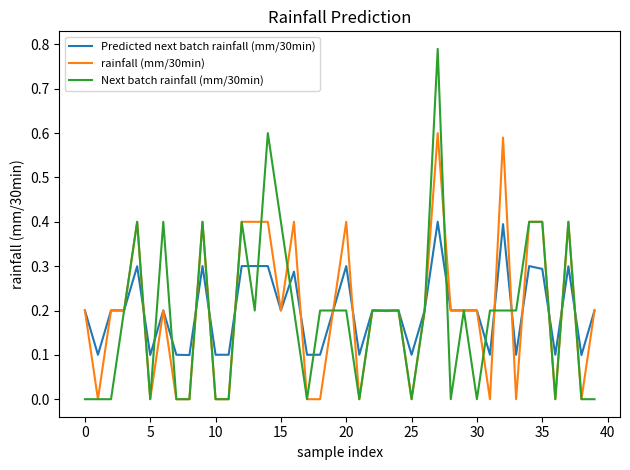

Rank the series by their maximum value, from highest to lowest.

Next batch rainfall (mm/30min), rainfall (mm/30min), Predicted next batch rainfall (mm/30min)